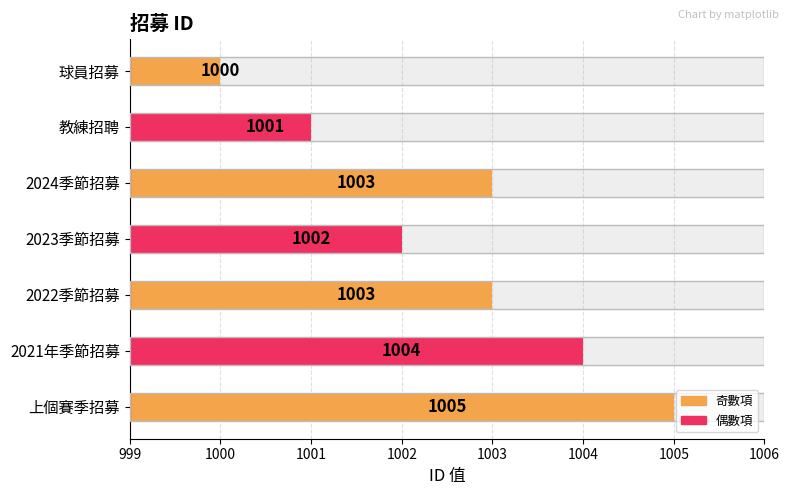

What is the minimum value shown in the chart?

1000